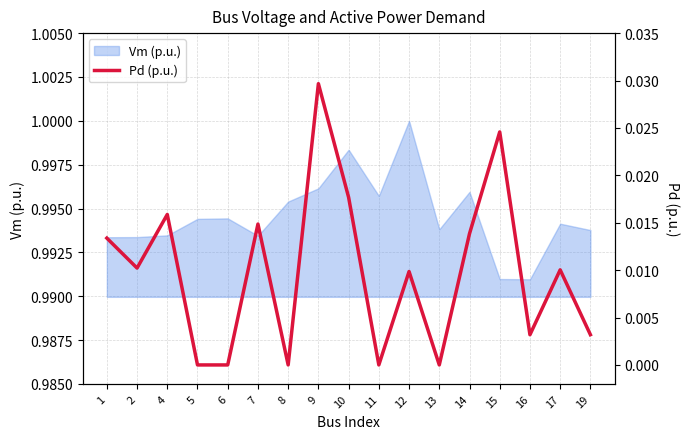

How many interior local valleys (lower than both neighbors) does the data have?

5